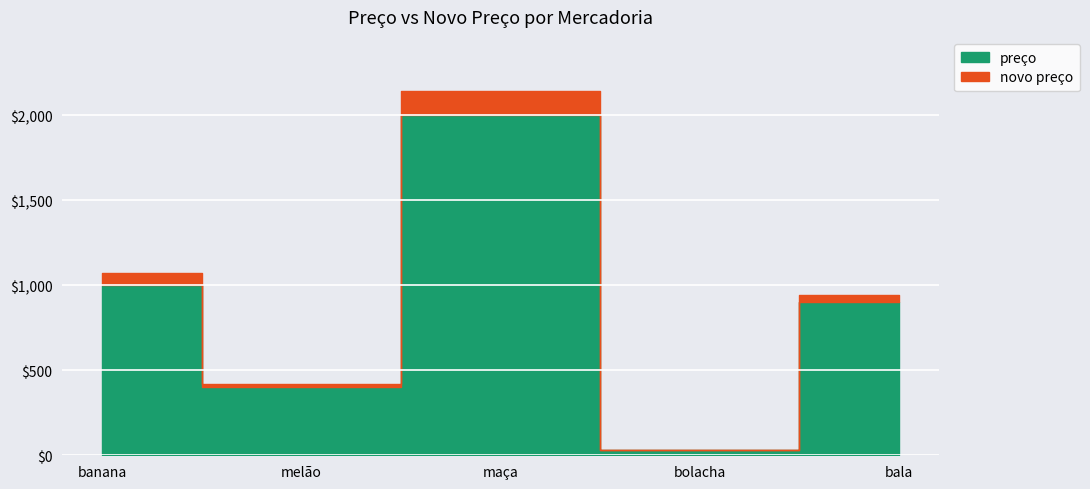

What are all the series names shown in the legend?

preço, novo preço